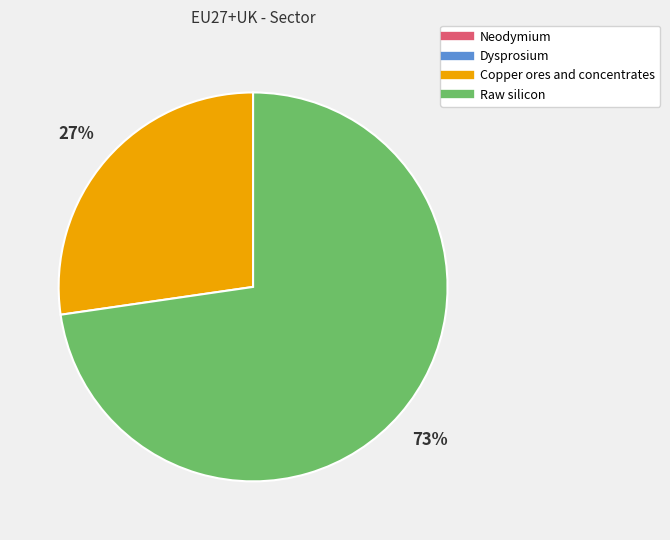

The Copper ores and concentrates slice represents 15% of the pie. True or false?

False